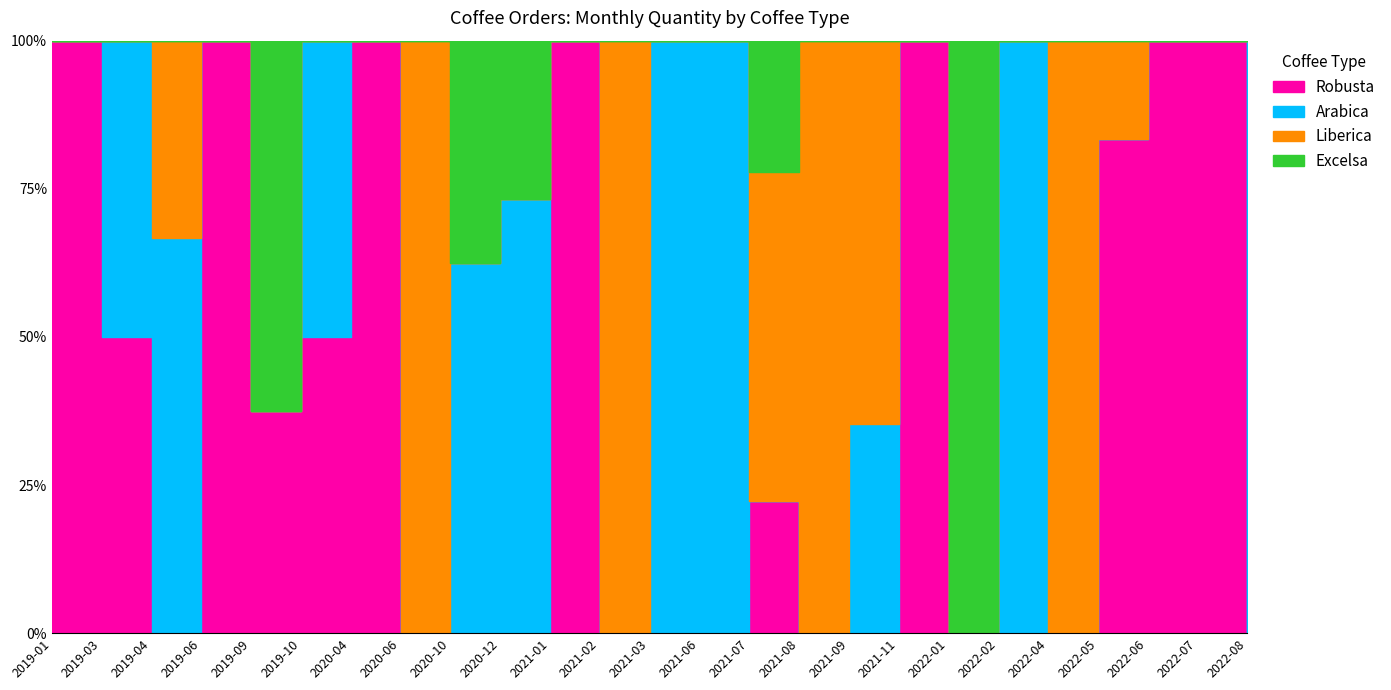

Which has a higher value, 2021-06 or 2021-11?

2021-11